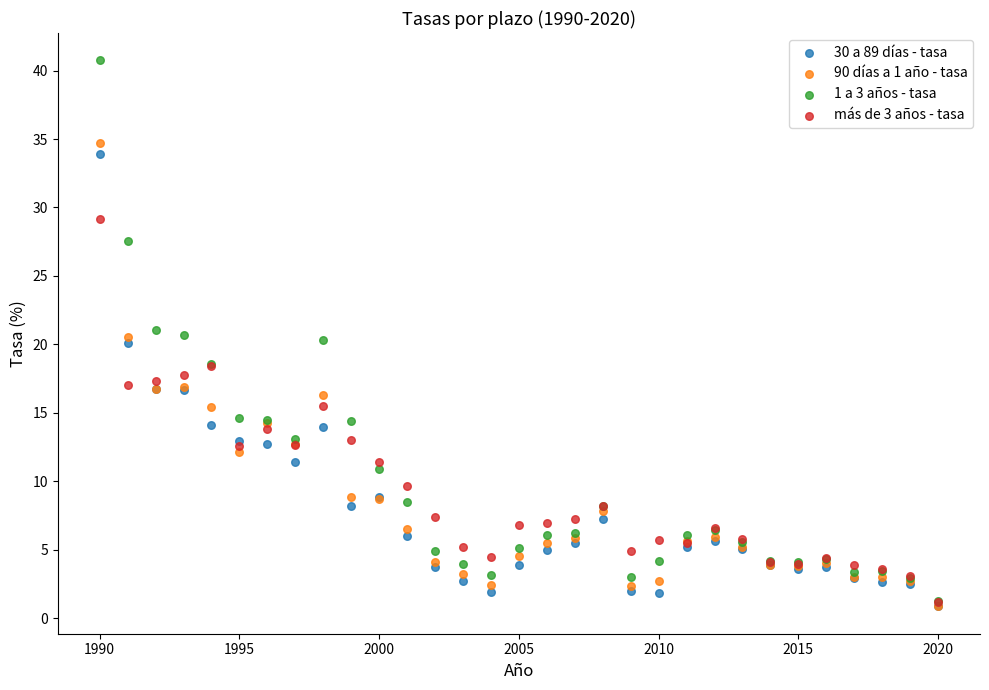

Which series contains the highest Y value?

1 a 3 años - tasa